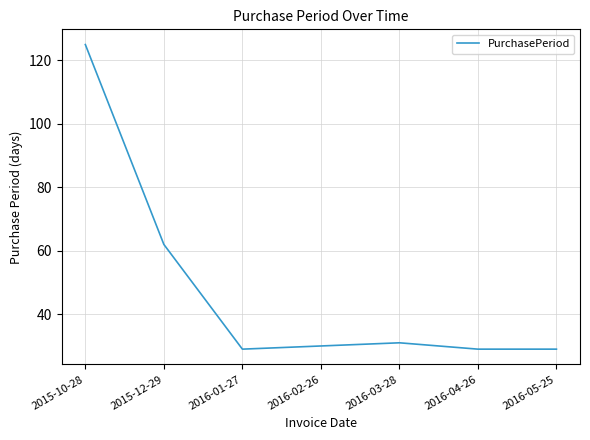

Is it true that the value at 2016-05-25 is 48?

False